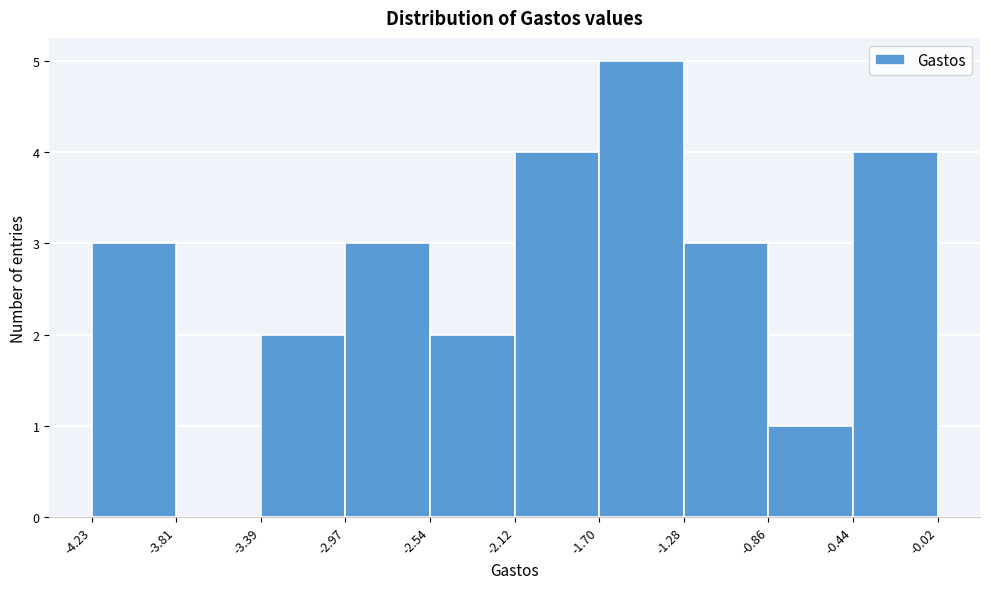

Over which range of the x-axis is the bar tallest?

-1.70 to -1.28